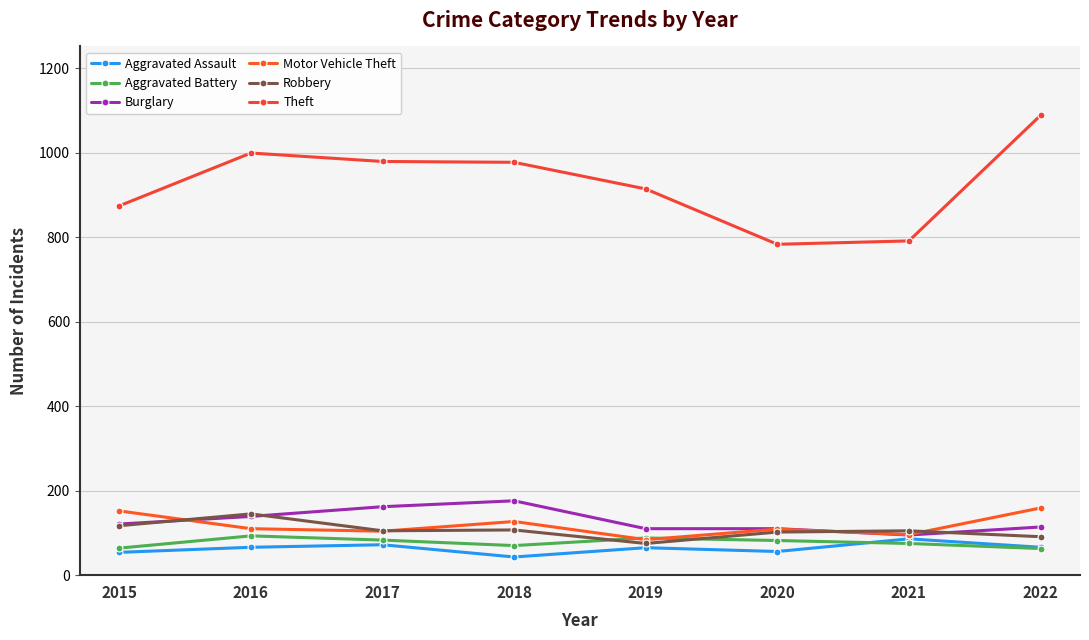

True or false: Aggravated Assault has a value of 66 at 2016.

True